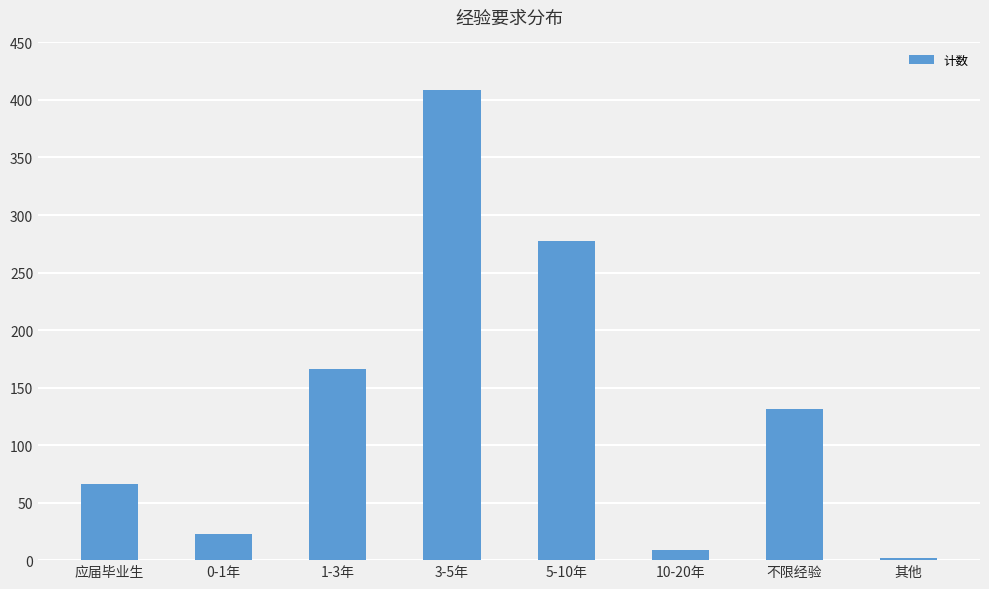

The value at 5-10年 is 152. True or false?

False